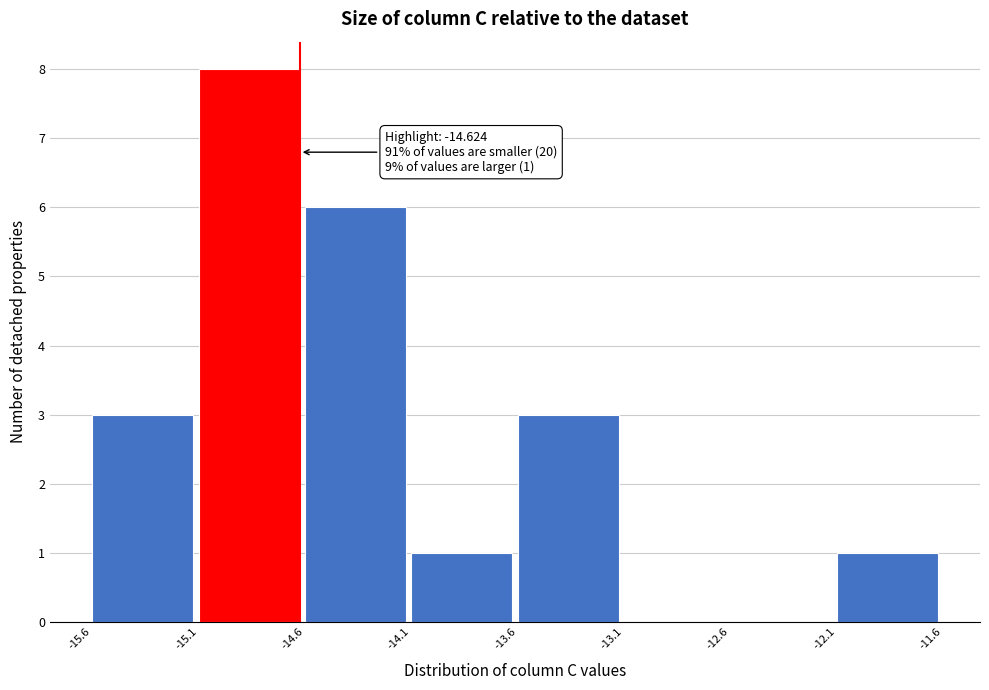

Which range on the x-axis has the tallest bar?

-15.1 to -14.6